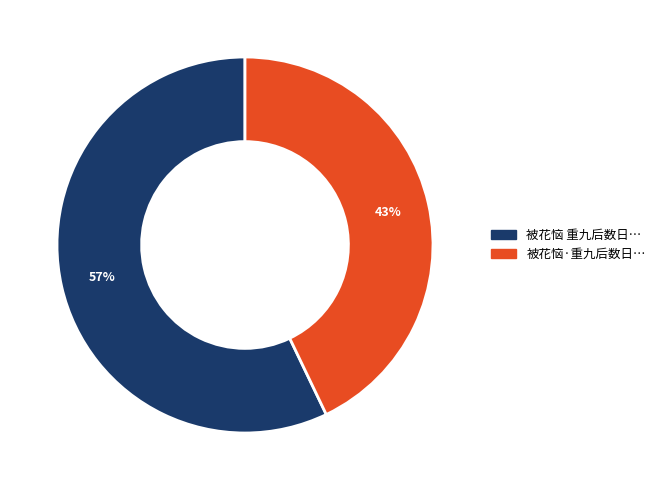

To the nearest percent, what is the difference between the largest and smallest slice percentages?

14%